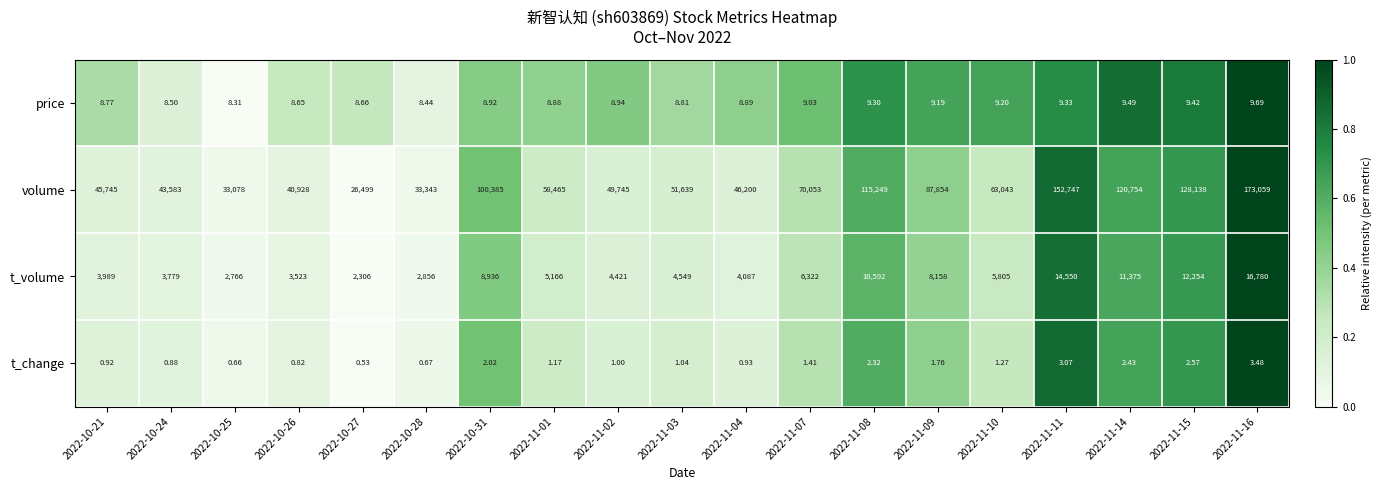

What is the spread (max minus min) of values at 2022-11-15?

128135.4